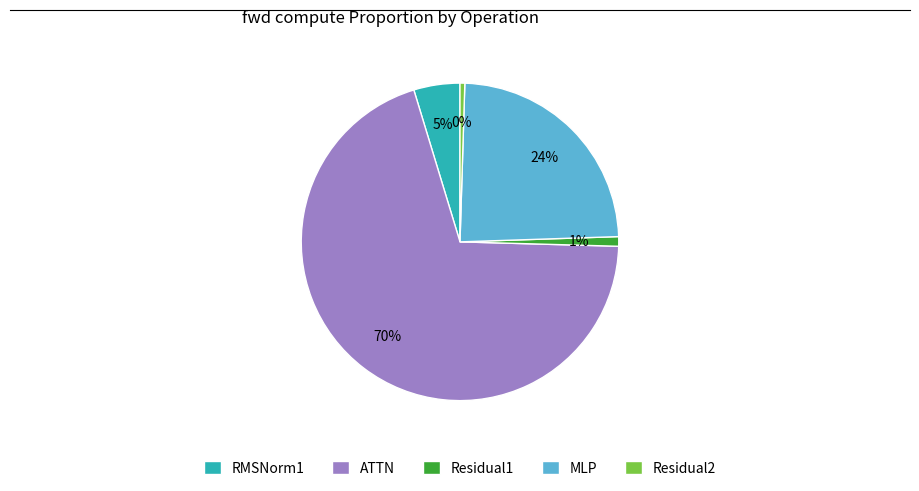

To the nearest percent, what is the average slice percentage?

20%